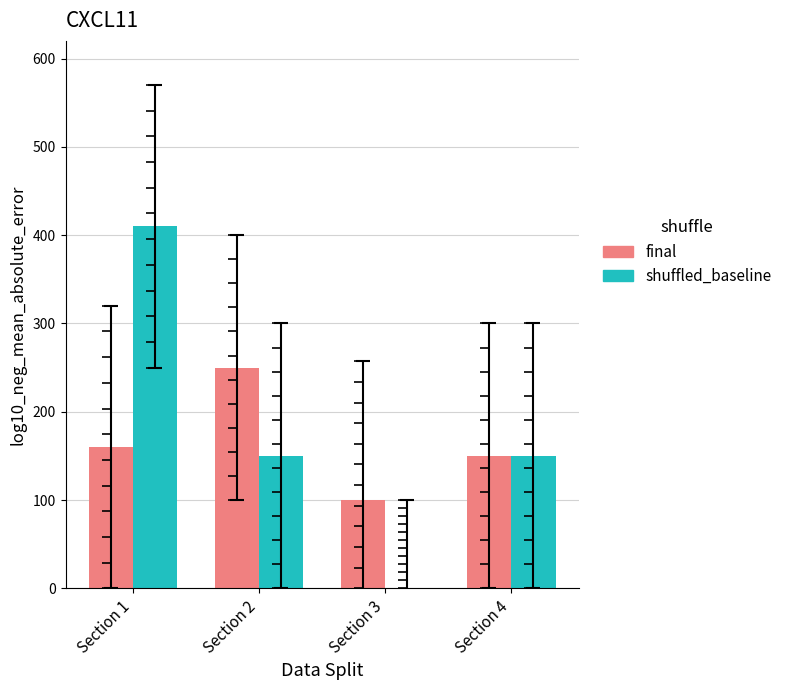

Reading left to right, transcribe all the data shown in this chart.

final: Section 1=160	Section 2=250	Section 3=100	Section 4=150
shuffled_baseline: Section 1=410	Section 2=150	Section 3=0	Section 4=150